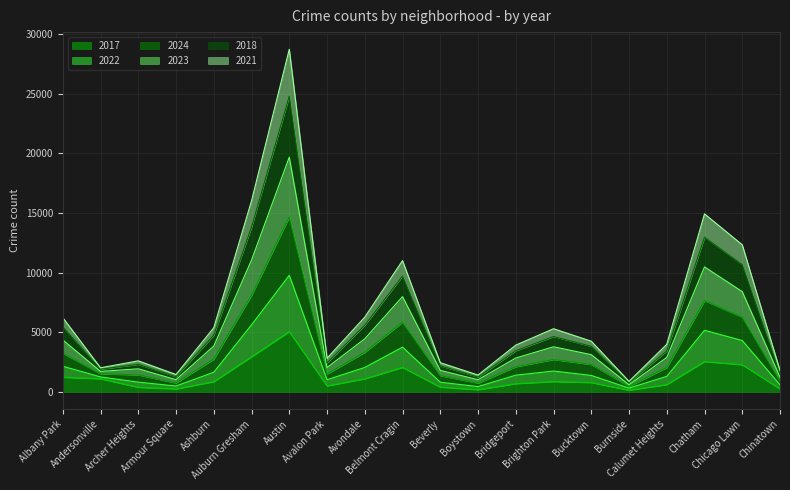

Does the chart display data point markers on the line(s)?

No